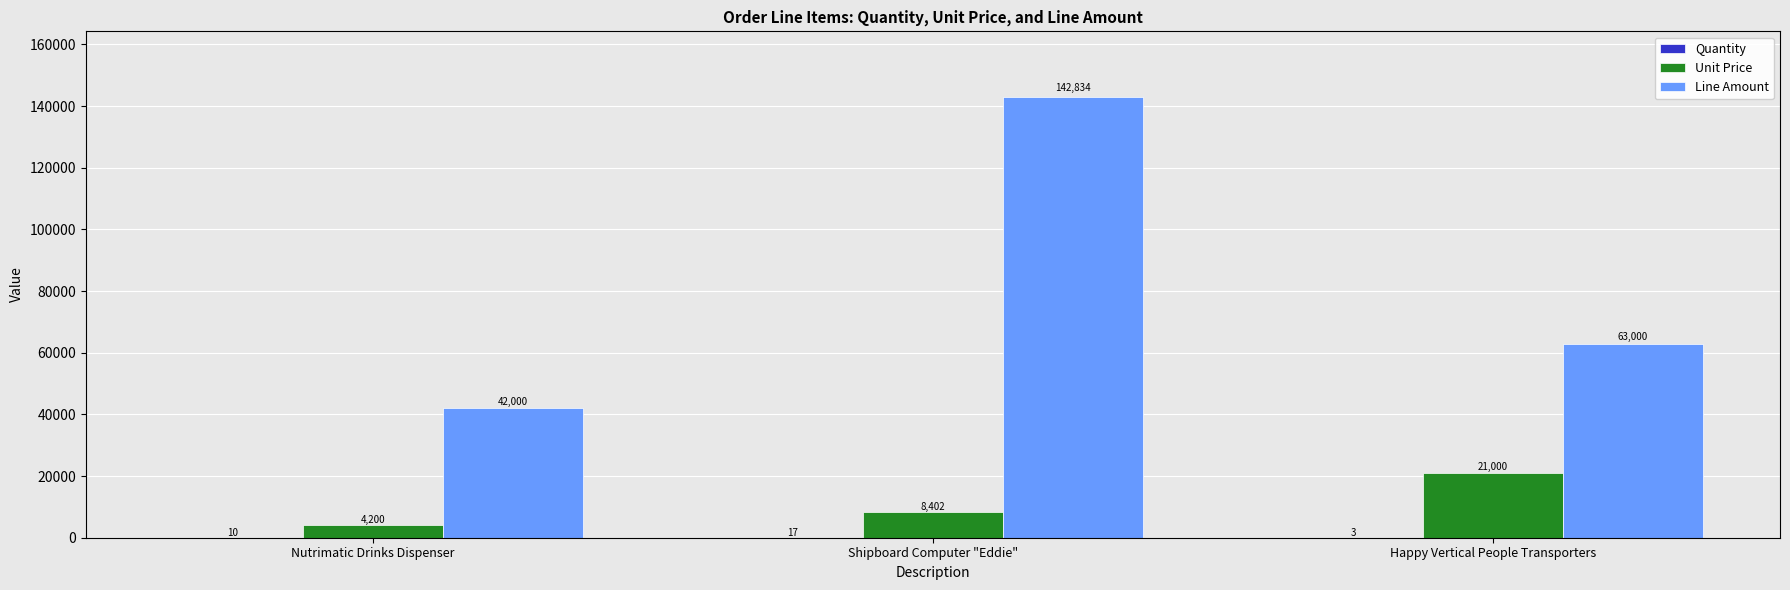

How many groups of bars are there?

3